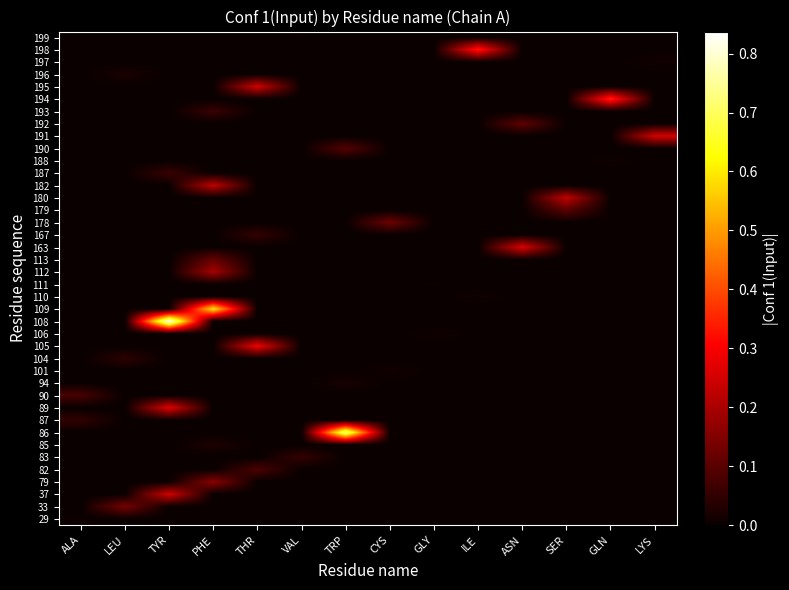

How many distinct data groups are displayed?

40